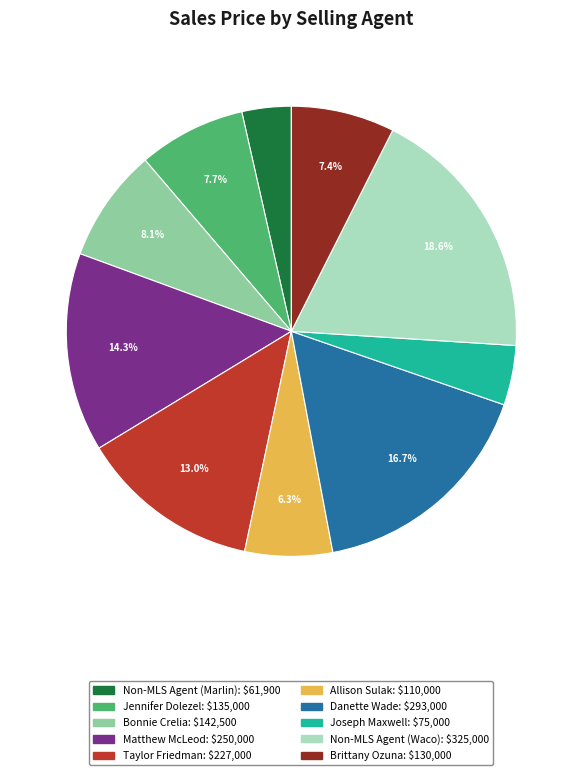

What is the ratio of the value at Taylor Friedman to the value at Non-MLS Agent (Marlin)?

3.7